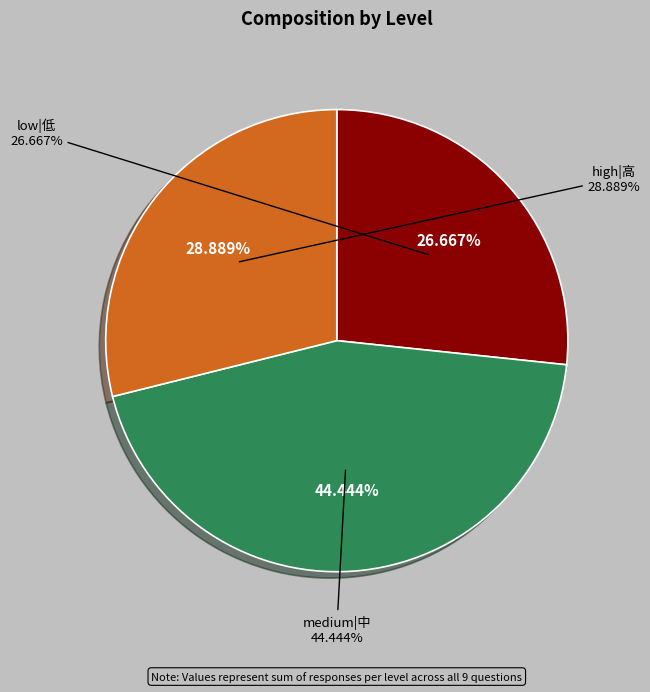

Rank the series at 6 from lowest to highest value.

low|低, high|高, medium|中